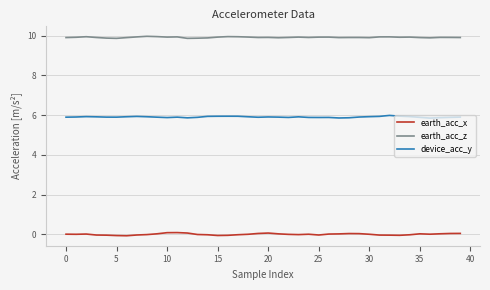

Which series has the largest total across all categories?

earth_acc_z